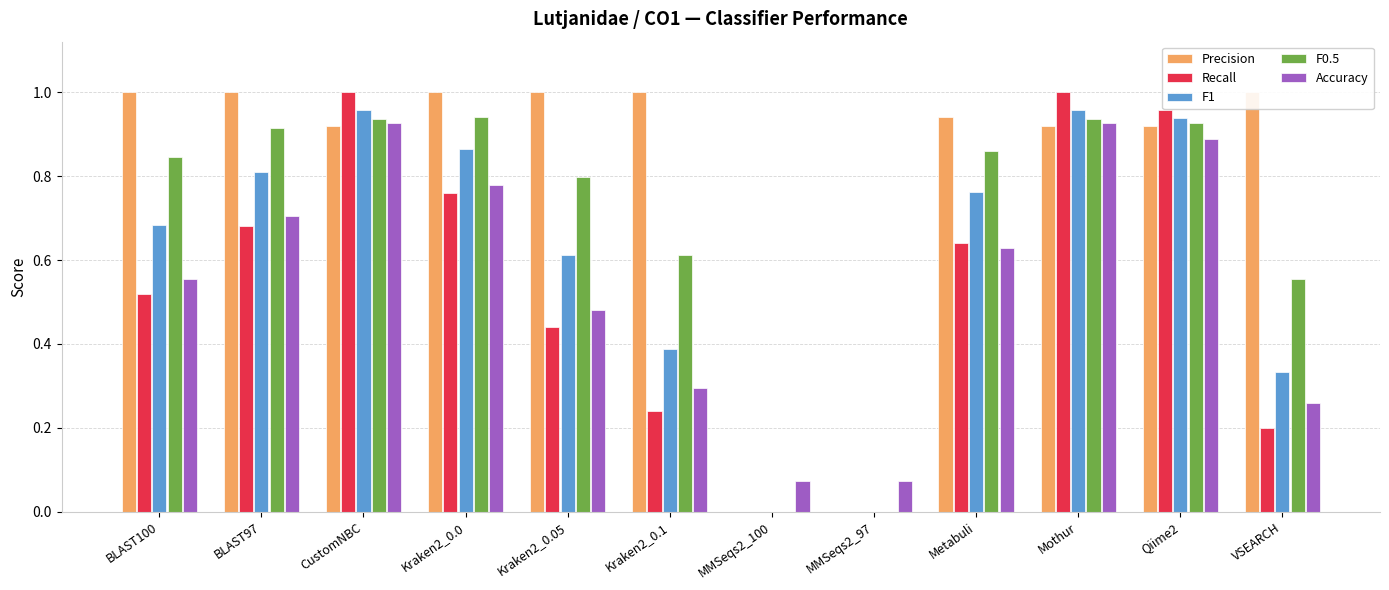

Reading left to right, extract all data points from this chart.

Precision: BLAST100=1.0	BLAST97=1.0	CustomNBC=0.9	Kraken2_0.0=1.0	Kraken2_0.05=1.0	Kraken2_0.1=1.0	MMSeqs2_100=0.0	MMSeqs2_97=0.0	Metabuli=0.9	Mothur=0.9	Qiime2=0.9	VSEARCH=1.0
Recall: BLAST100=0.5	BLAST97=0.7	CustomNBC=1.0	Kraken2_0.0=0.8	Kraken2_0.05=0.4	Kraken2_0.1=0.2	MMSeqs2_100=0.0	MMSeqs2_97=0.0	Metabuli=0.6	Mothur=1.0	Qiime2=1.0	VSEARCH=0.2
F1: BLAST100=0.7	BLAST97=0.8	CustomNBC=1.0	Kraken2_0.0=0.9	Kraken2_0.05=0.6	Kraken2_0.1=0.4	MMSeqs2_100=0.0	MMSeqs2_97=0.0	Metabuli=0.8	Mothur=1.0	Qiime2=0.9	VSEARCH=0.3
F0.5: BLAST100=0.8	BLAST97=0.9	CustomNBC=0.9	Kraken2_0.0=0.9	Kraken2_0.05=0.8	Kraken2_0.1=0.6	MMSeqs2_100=0.0	MMSeqs2_97=0.0	Metabuli=0.9	Mothur=0.9	Qiime2=0.9	VSEARCH=0.6
Accuracy: BLAST100=0.6	BLAST97=0.7	CustomNBC=0.9	Kraken2_0.0=0.8	Kraken2_0.05=0.5	Kraken2_0.1=0.3	MMSeqs2_100=0.1	MMSeqs2_97=0.1	Metabuli=0.6	Mothur=0.9	Qiime2=0.9	VSEARCH=0.3